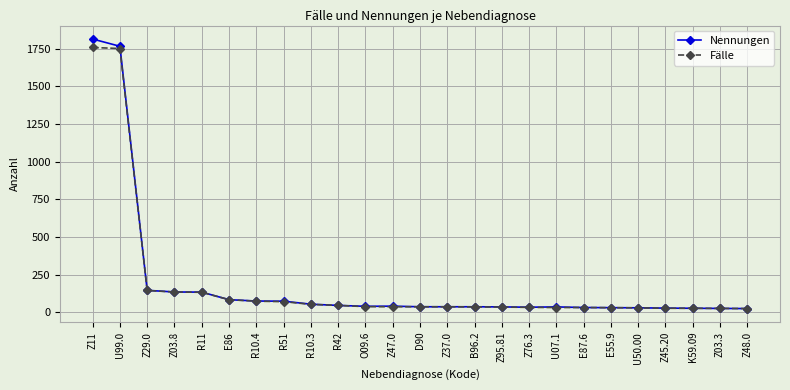

List the series in order of their peak value, lowest first.

Fälle, Nennungen